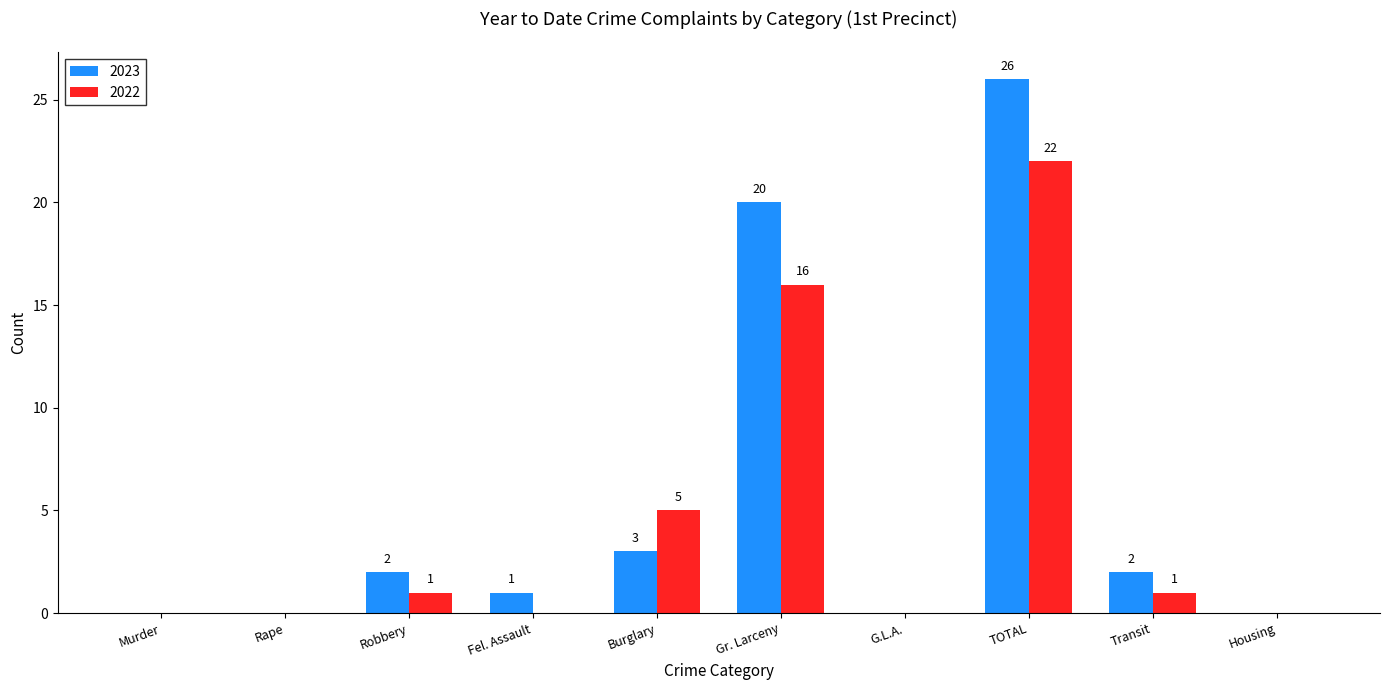

What is the sum of all 2022 values?

45